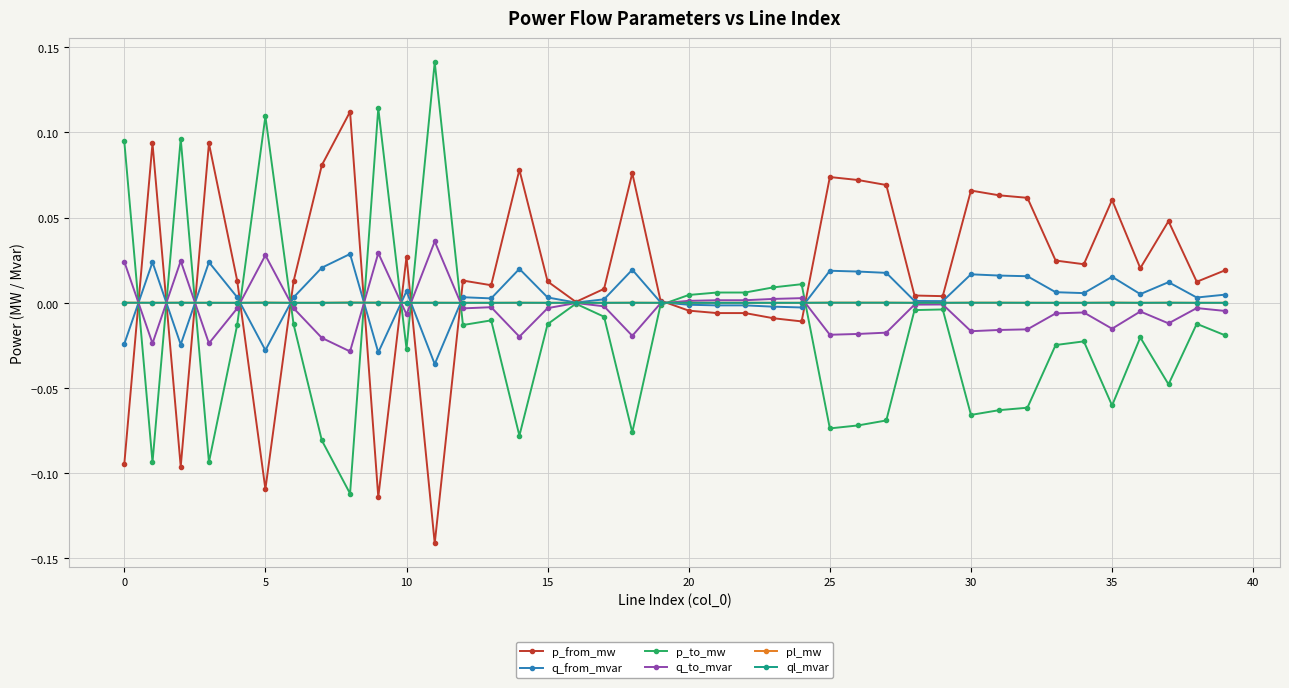

Is this an area chart (filled region under the line)?

No